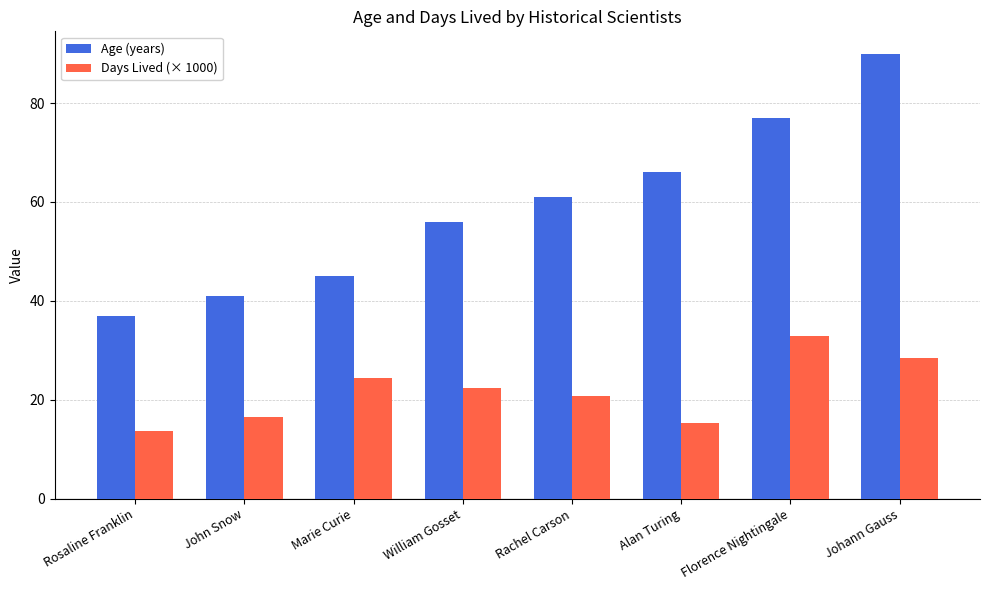

What is the value of the Days Lived (× 1000) bar at the 7th from the left?

33.0